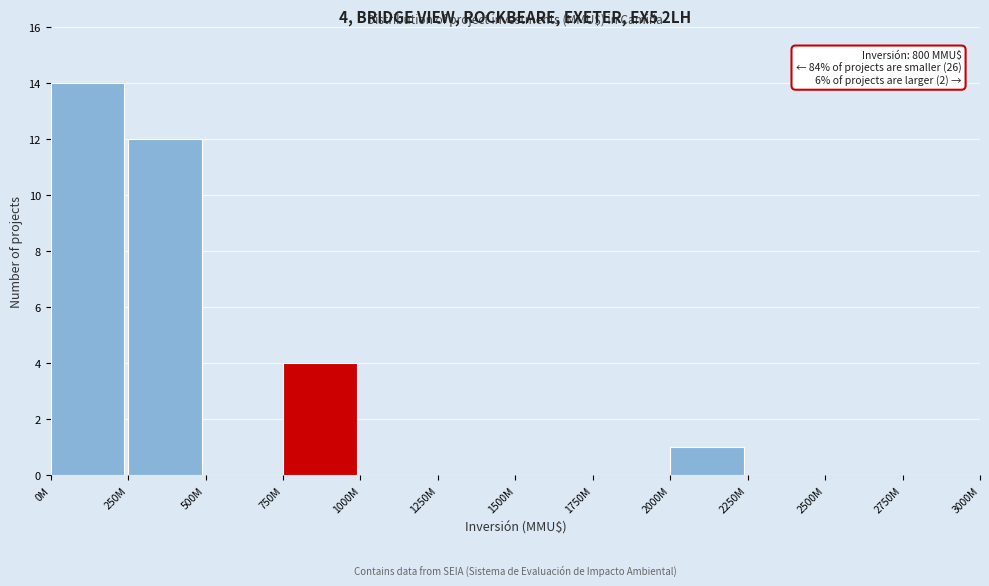

Reading left to right, list all the values displayed in this chart.

0M=14	250M=12	500M=0	750M=4	1000M=0	1250M=0	1500M=0	1750M=0	2000M=1	2250M=0	2500M=0	2750M=0